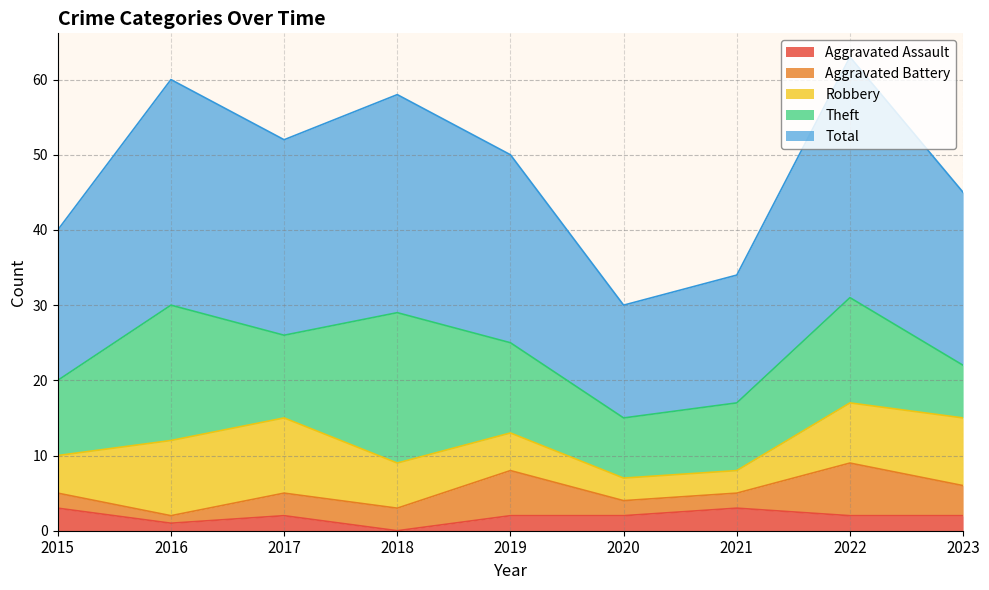

In Theft, how many points are higher than both neighbors (excluding endpoints)?

3